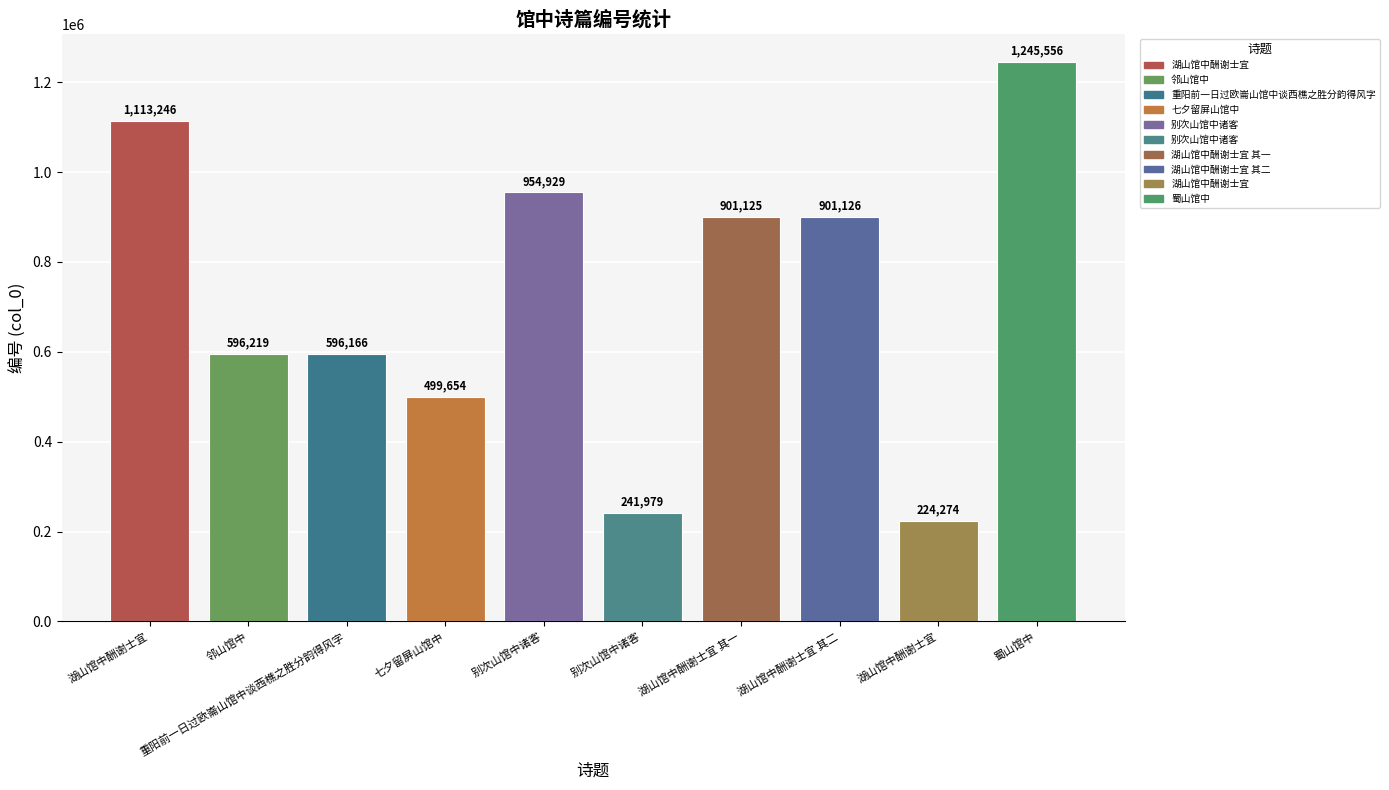

Between 湖山馆中酬谢士宜 and 七夕留屏山馆中, which is larger?

七夕留屏山馆中